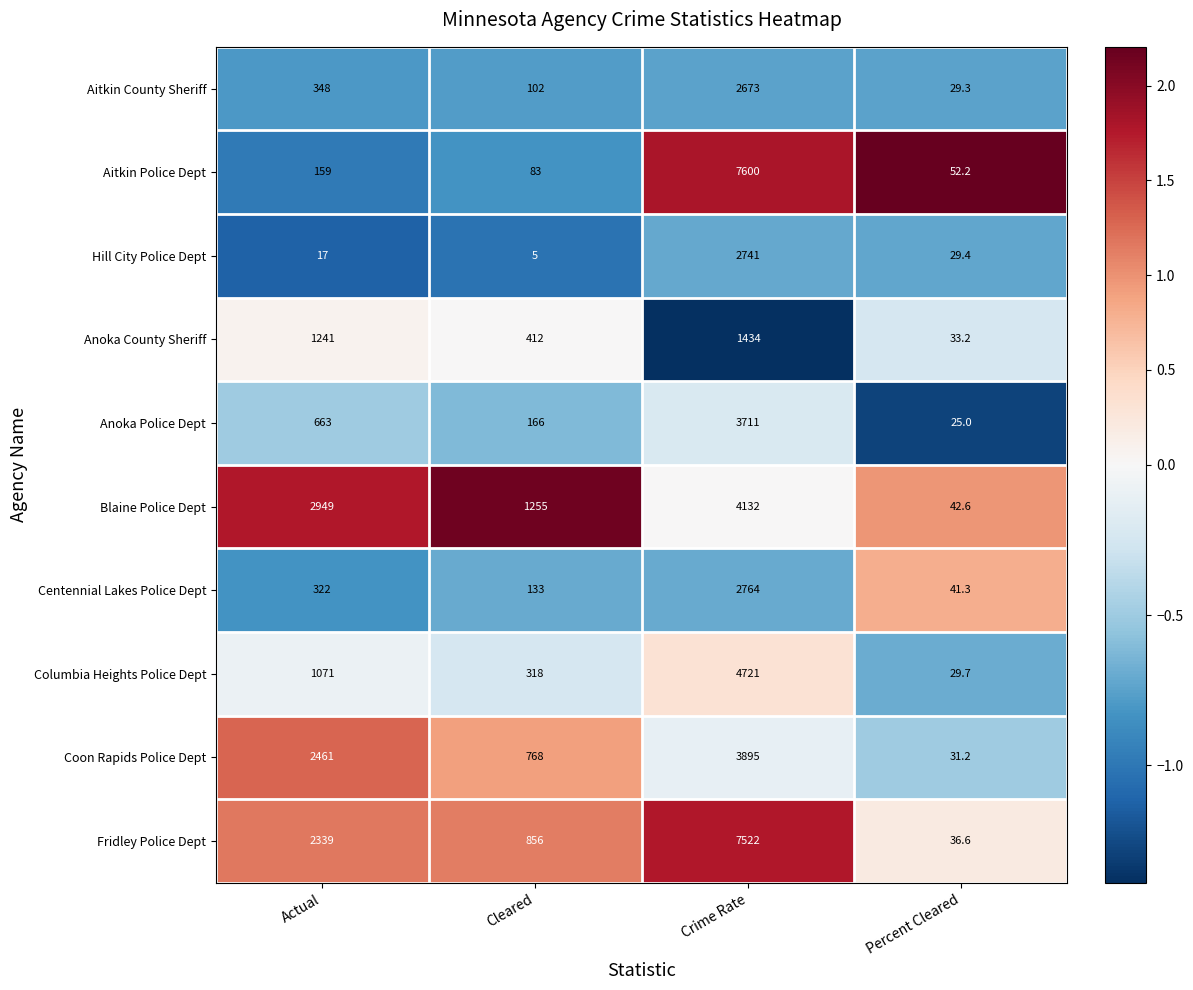

Which series has the largest total across all categories?

Fridley Police Dept